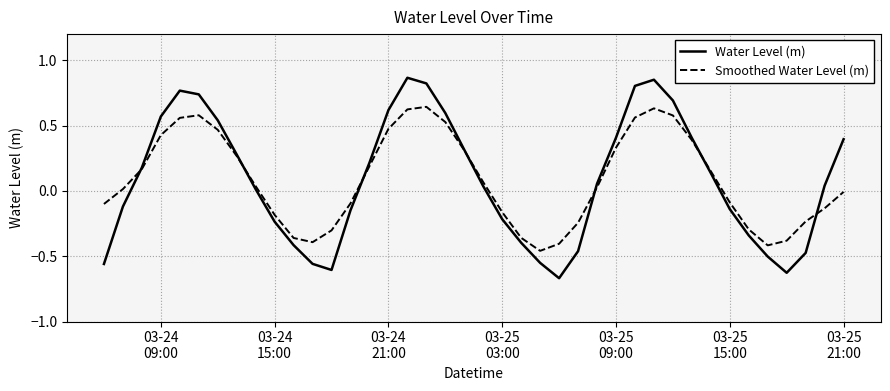

Which series has the largest range (max minus min)?

Water Level (m)